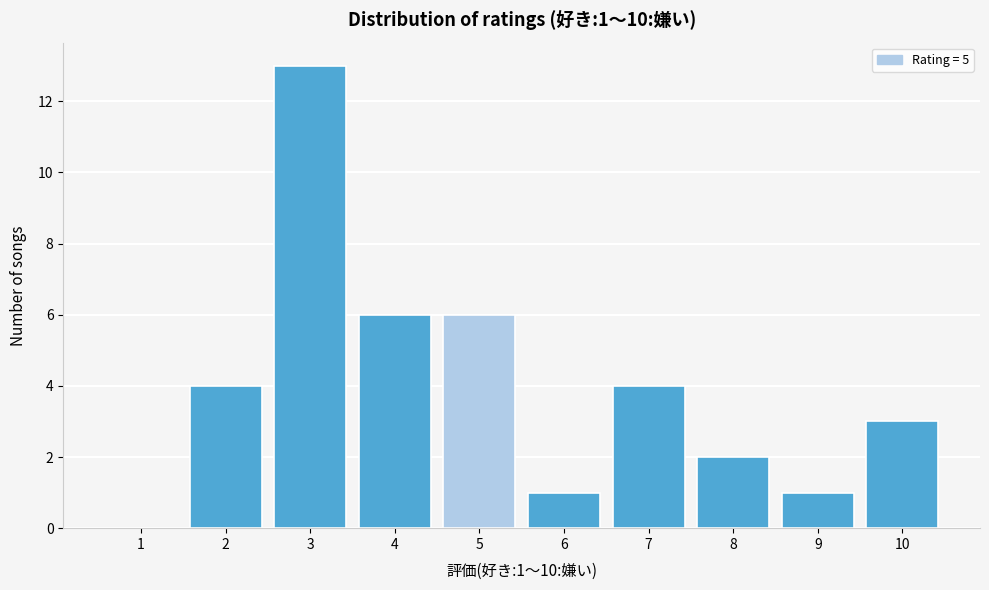

Reading left to right, what are all the values shown in this chart?

1=0	2=4	3=13	4=6	5=6	6=1	7=4	8=2	9=1	10=3